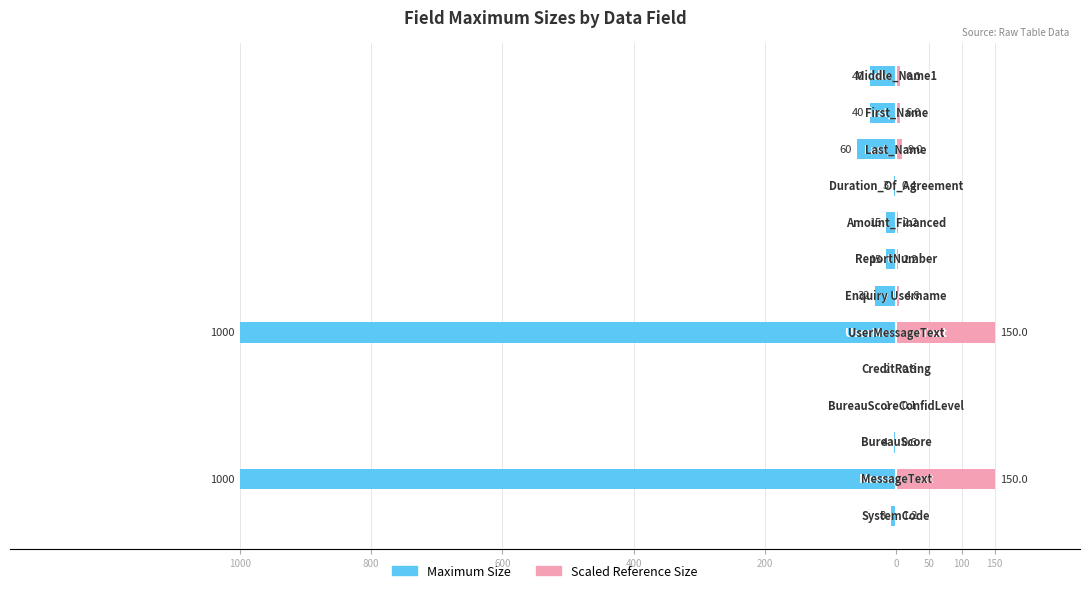

How many bars are there in total?

26